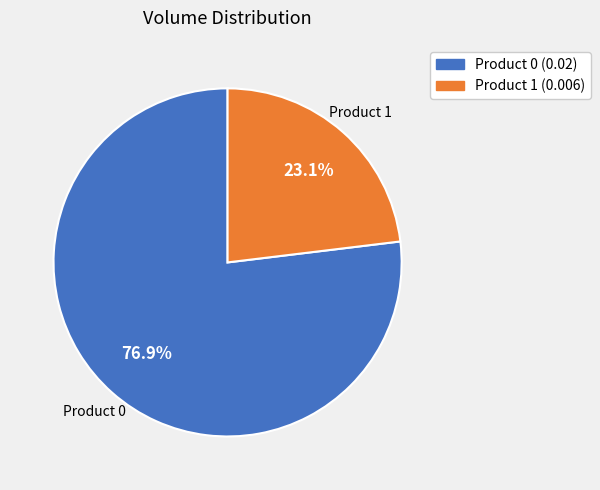

Count the number of slices in the pie.

2